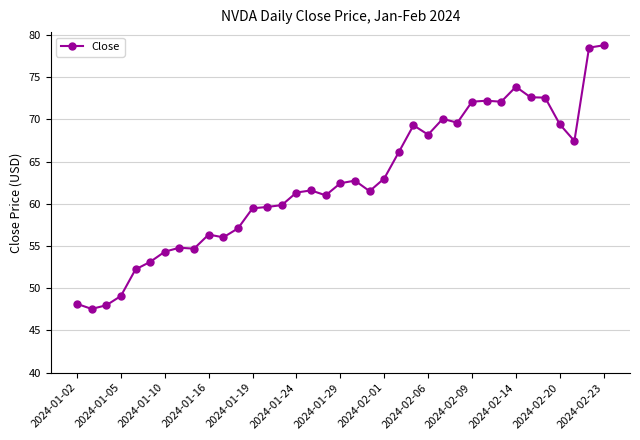

Is this an area chart (filled region under the line)?

No